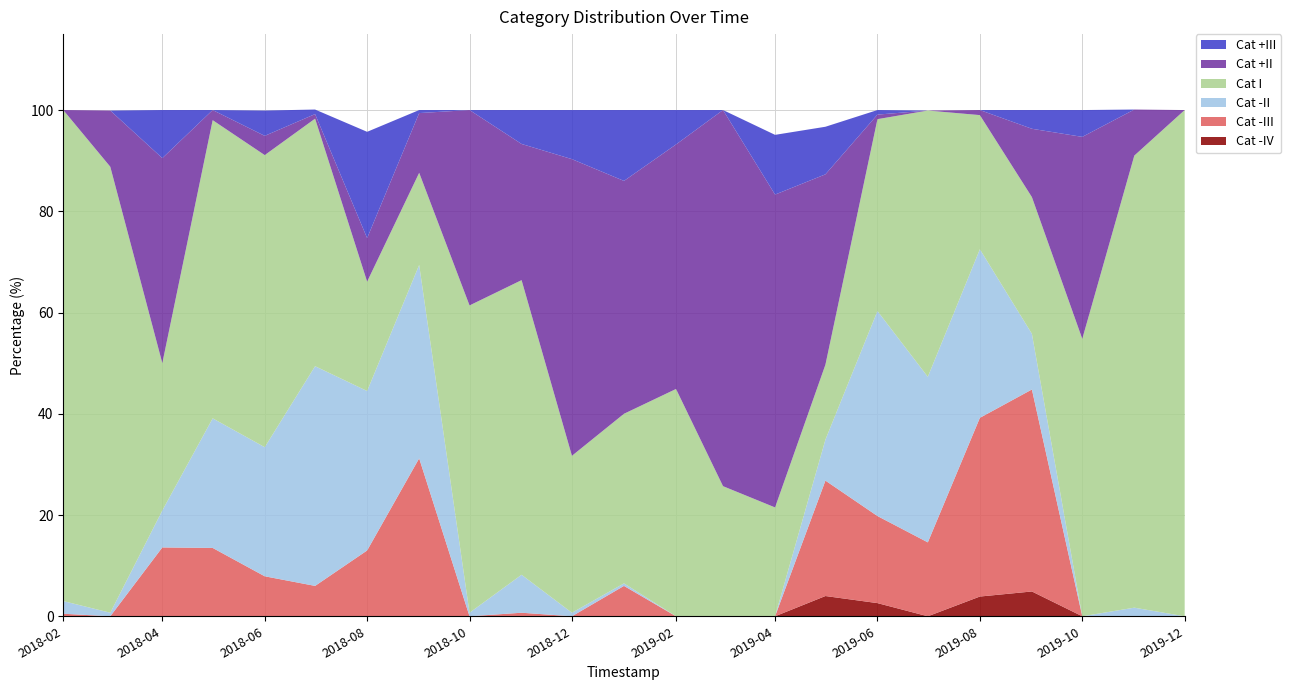

Reading left to right, transcribe all the data shown in this chart.

Cat -IV: 2018-02-01=0.0	2018-03-01=0.0	2018-04-01=0.0	2018-05-01=0.0	2018-06-01=0.0	2018-07-01=0.0	2018-08-01=0.0	2018-09-01=0.0	2018-10-01=0.0	2018-11-01=0.0	2018-12-01=0.0	2019-01-01=0.0	2019-02-01=0.0	2019-03-01=0.0	2019-04-01=0.0	2019-05-01=4.0	2019-06-01=2.6	2019-07-01=0.0	2019-08-01=3.9	2019-09-01=4.9	2019-10-01=0.0	2019-11-01=0.0	2019-12-01=0.0
Cat -III: 2018-02-01=0.5	2018-03-01=0.0	2018-04-01=13.6	2018-05-01=13.5	2018-06-01=7.9	2018-07-01=6.0	2018-08-01=13.0	2018-09-01=31.2	2018-10-01=0.0	2018-11-01=0.7	2018-12-01=0.0	2019-01-01=6.0	2019-02-01=0.0	2019-03-01=0.0	2019-04-01=0.0	2019-05-01=22.8	2019-06-01=17.2	2019-07-01=14.6	2019-08-01=35.3	2019-09-01=39.9	2019-10-01=0.0	2019-11-01=0.0	2019-12-01=0.0
Cat -II: 2018-02-01=2.5	2018-03-01=0.7	2018-04-01=7.3	2018-05-01=25.6	2018-06-01=25.5	2018-07-01=43.4	2018-08-01=31.5	2018-09-01=38.2	2018-10-01=0.7	2018-11-01=7.5	2018-12-01=0.7	2019-01-01=0.5	2019-02-01=0.0	2019-03-01=0.0	2019-04-01=0.0	2019-05-01=8.1	2019-06-01=40.5	2019-07-01=32.7	2019-08-01=33.3	2019-09-01=11.0	2019-10-01=0.0	2019-11-01=1.7	2019-12-01=0.0
Cat I: 2018-02-01=97.0	2018-03-01=88.1	2018-04-01=29.1	2018-05-01=58.9	2018-06-01=57.7	2018-07-01=48.9	2018-08-01=21.6	2018-09-01=18.2	2018-10-01=60.7	2018-11-01=58.2	2018-12-01=31.0	2019-01-01=33.5	2019-02-01=44.9	2019-03-01=25.7	2019-04-01=21.5	2019-05-01=14.8	2019-06-01=37.9	2019-07-01=52.6	2019-08-01=26.5	2019-09-01=27.0	2019-10-01=54.8	2019-11-01=89.3	2019-12-01=100.0
Cat +II: 2018-02-01=0.0	2018-03-01=11.1	2018-04-01=40.5	2018-05-01=2.0	2018-06-01=3.8	2018-07-01=0.9	2018-08-01=8.6	2018-09-01=11.8	2018-10-01=38.6	2018-11-01=26.9	2018-12-01=58.6	2019-01-01=46.0	2019-02-01=48.3	2019-03-01=74.3	2019-04-01=61.8	2019-05-01=37.6	2019-06-01=0.9	2019-07-01=0.0	2019-08-01=1.0	2019-09-01=13.5	2019-10-01=39.9	2019-11-01=9.1	2019-12-01=0.0
Cat +III: 2018-02-01=0.0	2018-03-01=0.0	2018-04-01=9.5	2018-05-01=0.0	2018-06-01=5.0	2018-07-01=0.9	2018-08-01=21.0	2018-09-01=0.6	2018-10-01=0.0	2018-11-01=6.7	2018-12-01=9.7	2019-01-01=14.0	2019-02-01=6.8	2019-03-01=0.0	2019-04-01=11.8	2019-05-01=9.4	2019-06-01=0.9	2019-07-01=0.0	2019-08-01=0.0	2019-09-01=3.7	2019-10-01=5.3	2019-11-01=0.0	2019-12-01=0.0